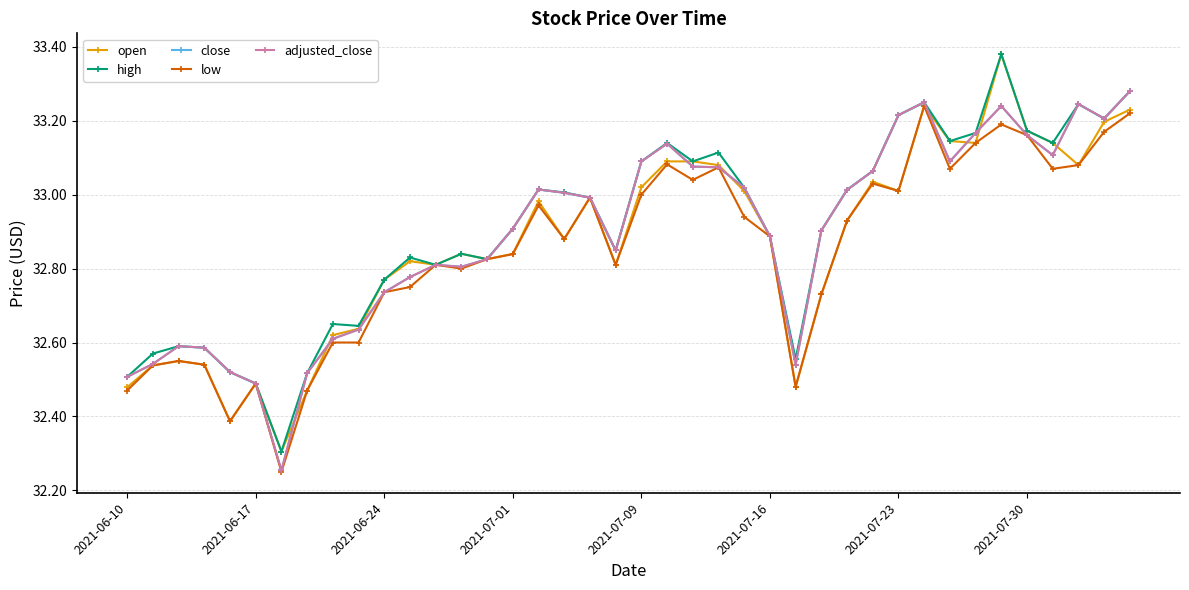

Is this an area chart (filled region under the line)?

No